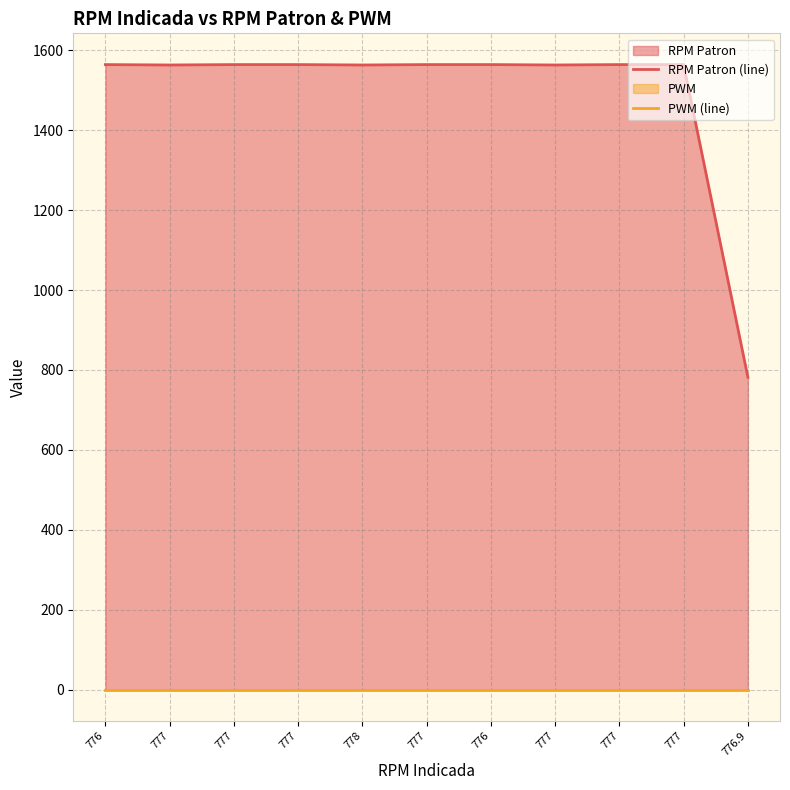

How many lines are shown in the chart?

2